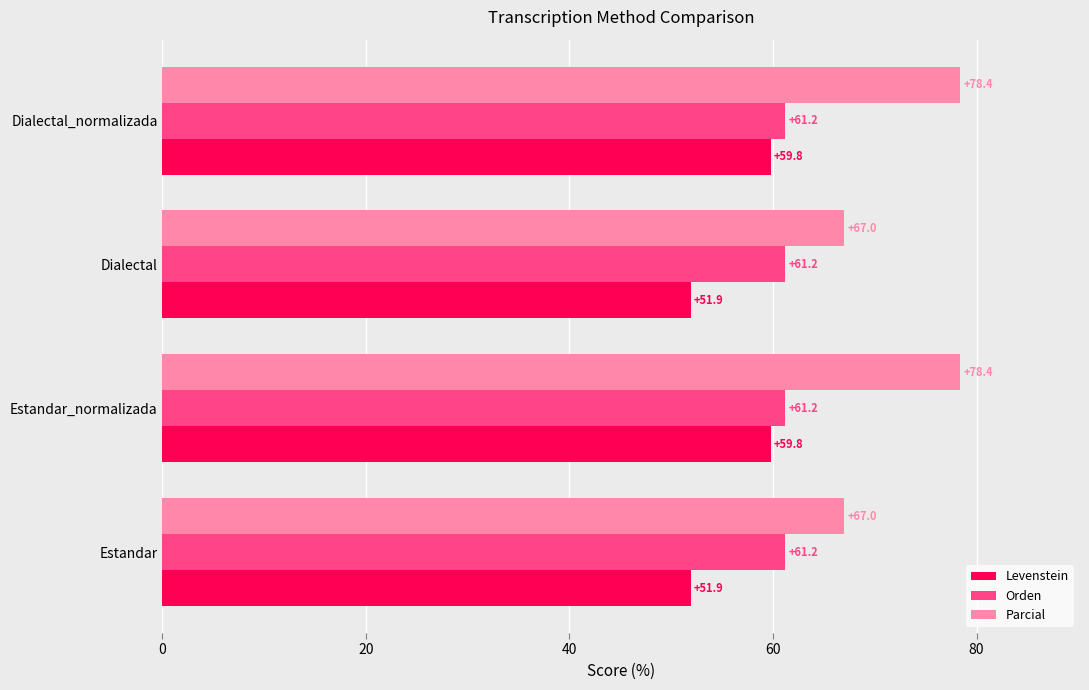

What is the difference between the highest and lowest values at Estandar?

15.1